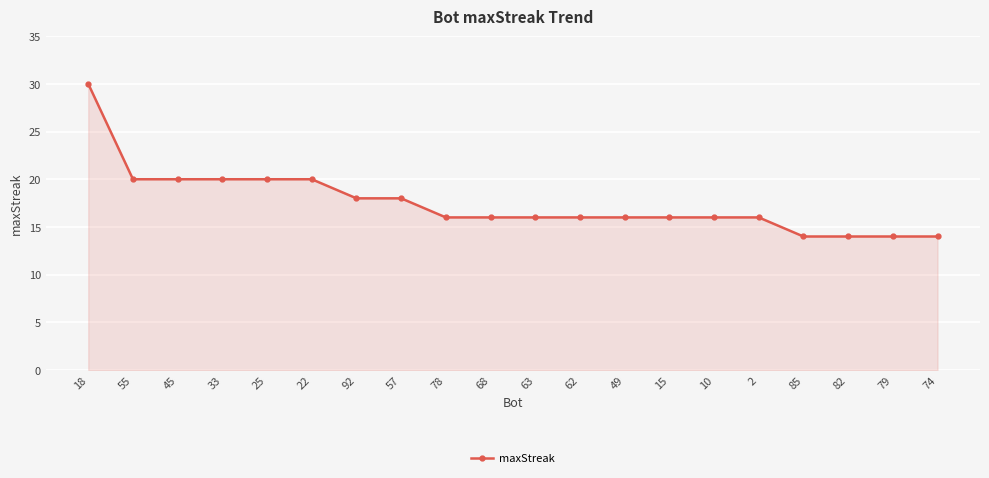

Reading left to right, transcribe all the data shown in this chart.

30	20	20	20	20	20	18	18	16	16	16	16	16	16	16	16	14	14	14	14